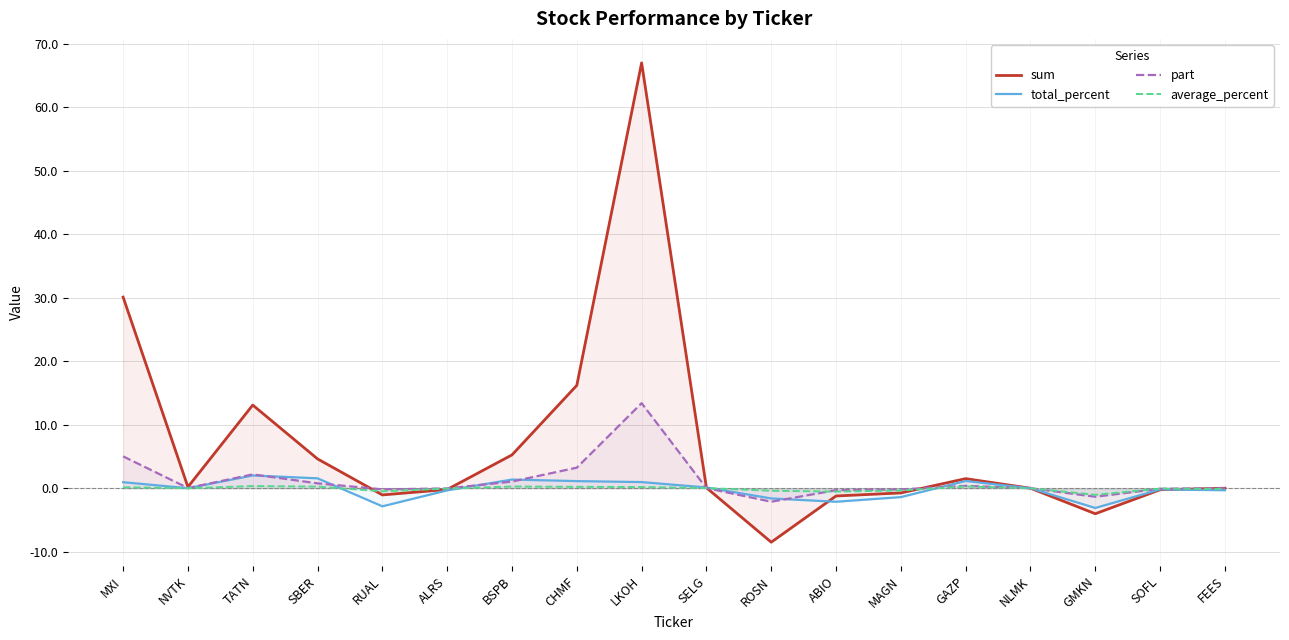

Is the value of sum at SOFL greater than the value of average_percent at SBER?

No